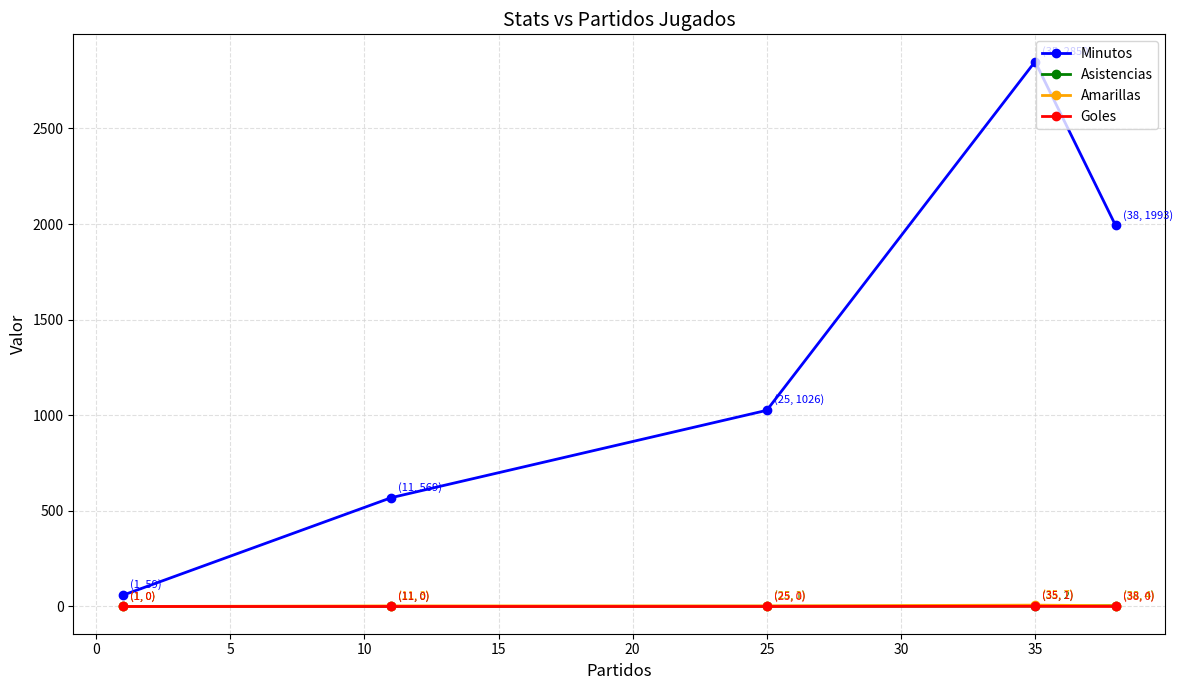

What is the maximum value for Asistencias?

4